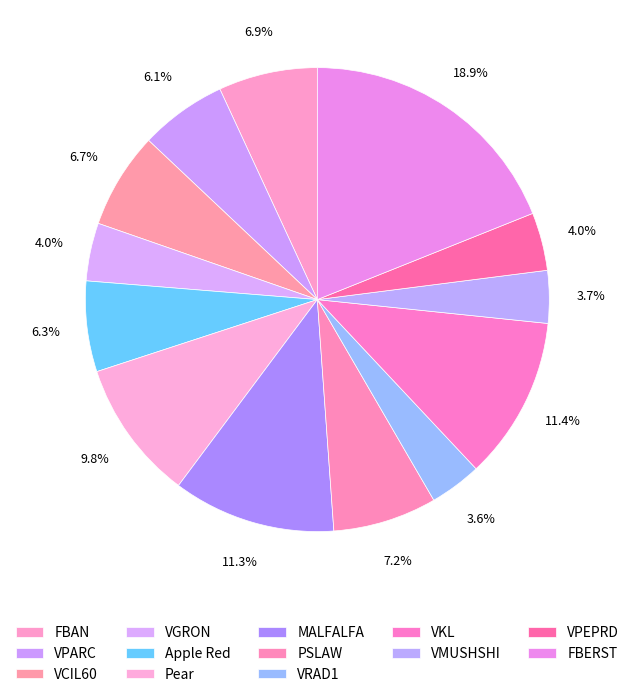

Is it true that MALFALFA is 11% of the pie?

True